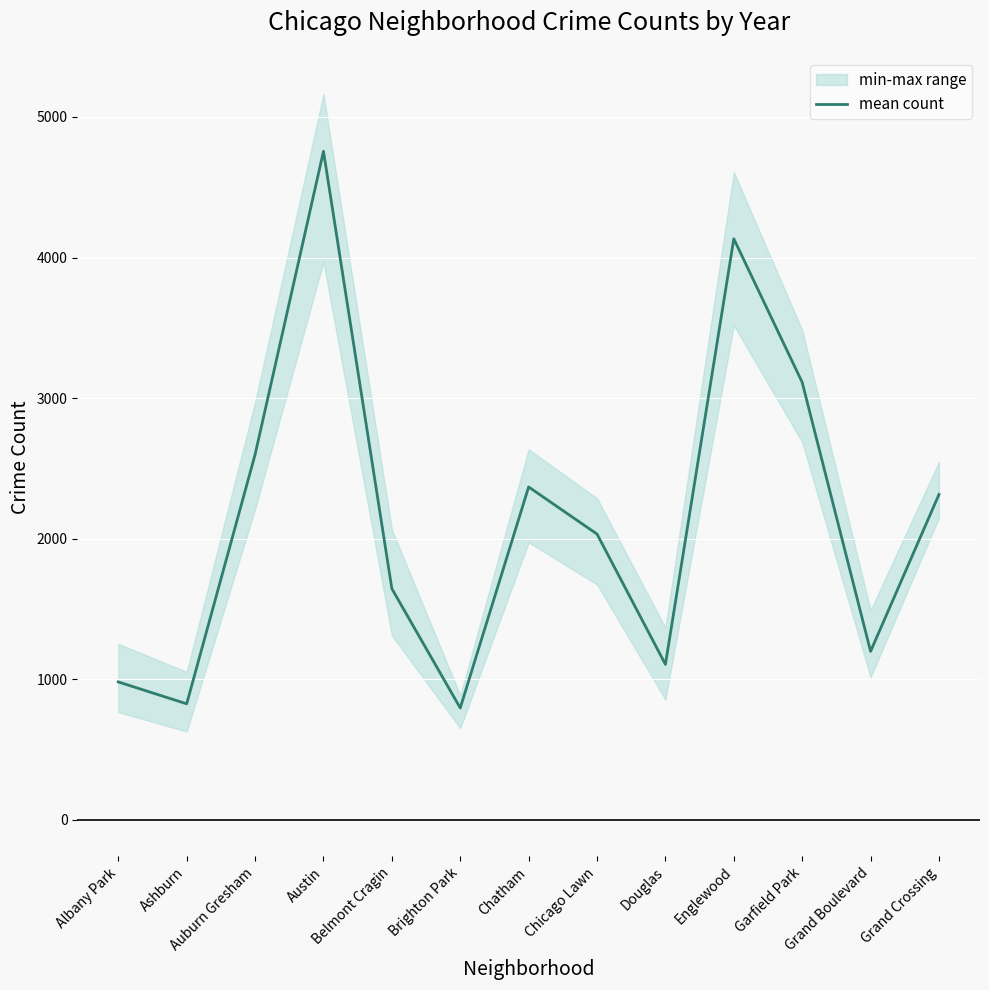

Is it true that the value at Albany Park is 1527.0?

False